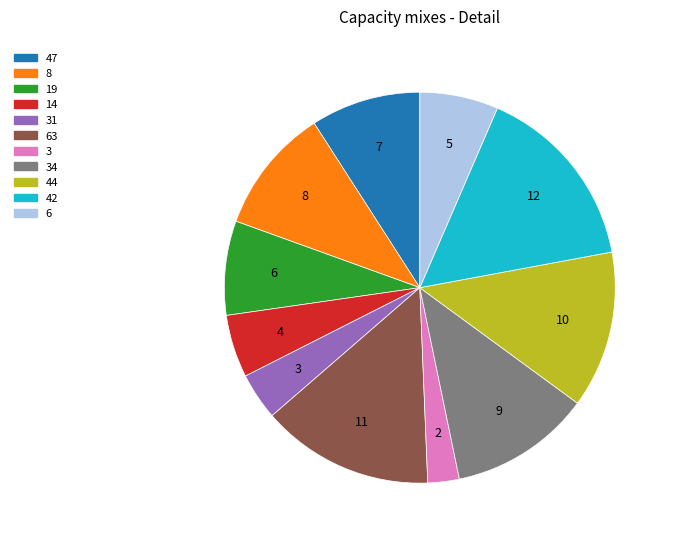

Rank the categories by value from lowest to highest.

3, 31, 14, 6, 19, 47, 8, 34, 44, 63, 42